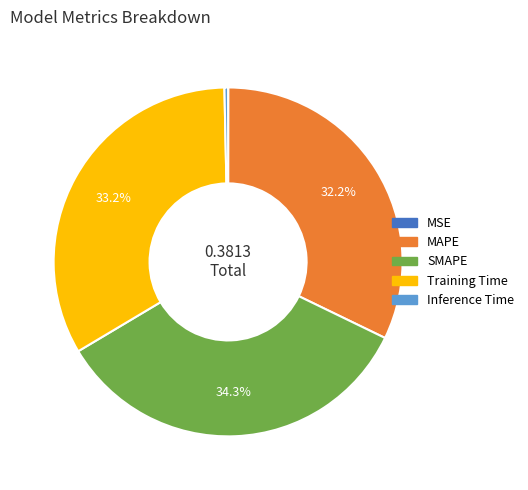

Is SMAPE the majority of the pie?

No